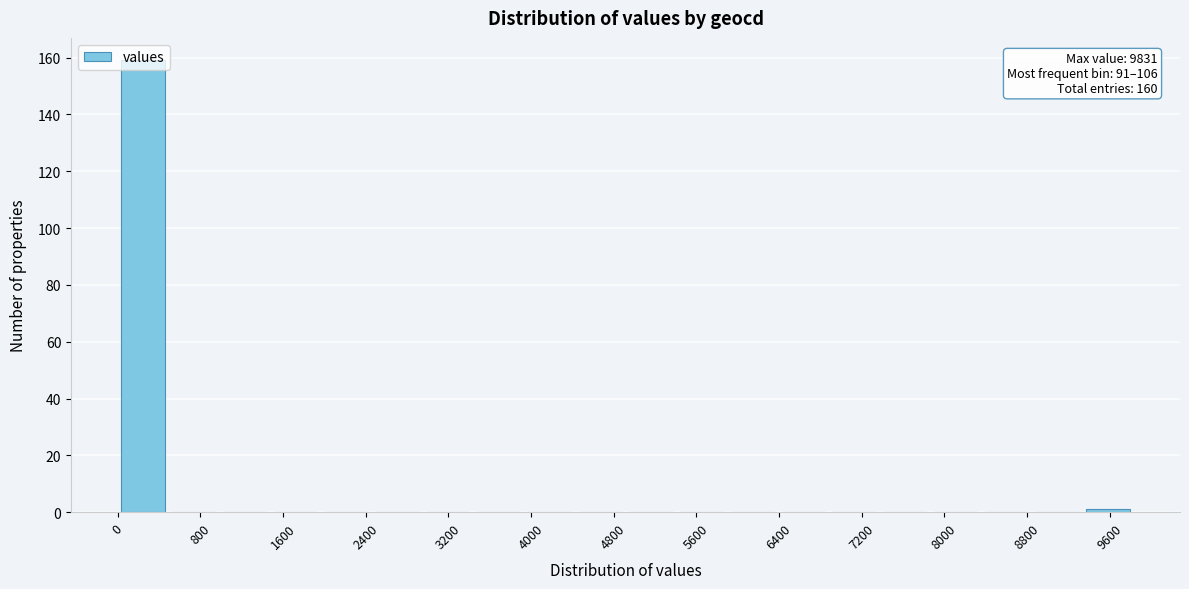

Which range on the x-axis has the tallest bar?

0 to 500